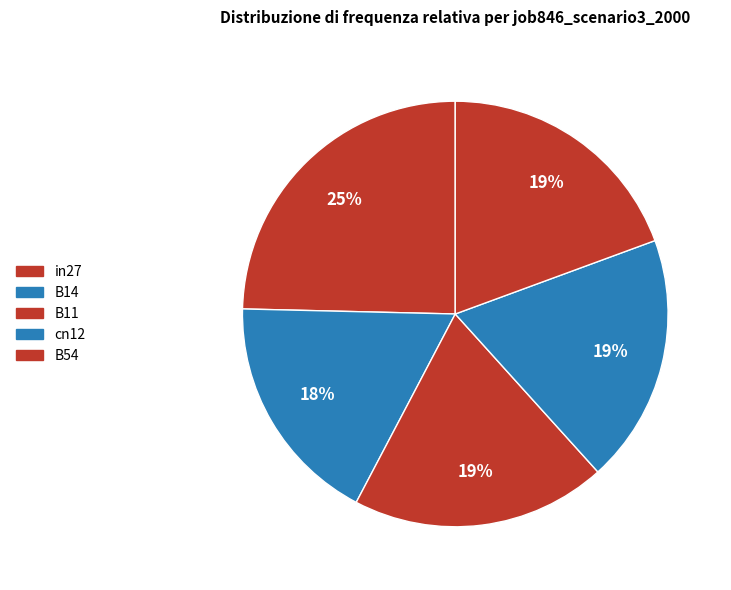

The in27 slice represents 25% of the pie. True or false?

True